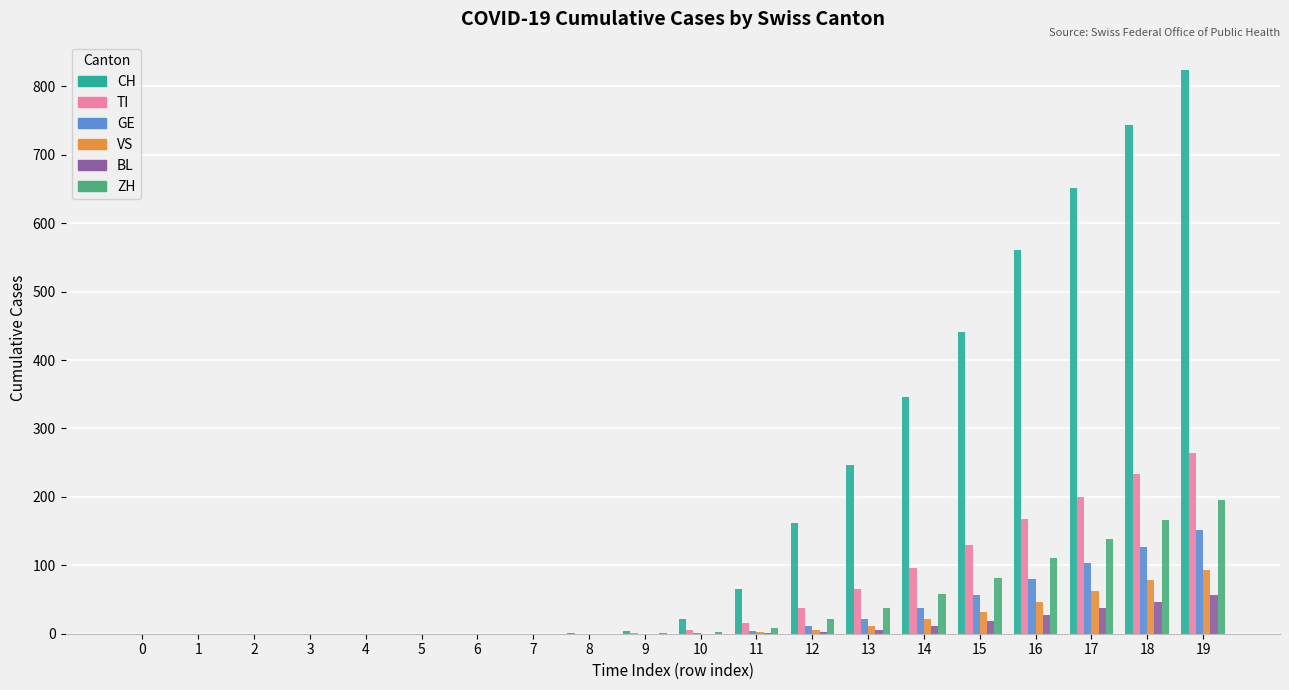

Which series has the largest total across all categories?

CH